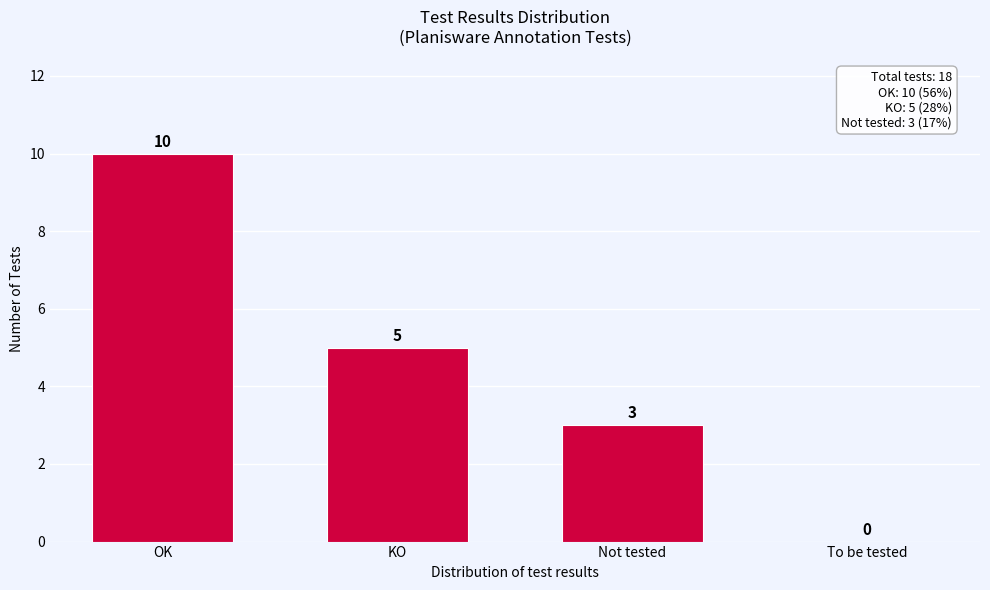

Reading left to right, transcribe all the data shown in this chart.

OK=10	KO=5	Not tested=3	To be tested=0